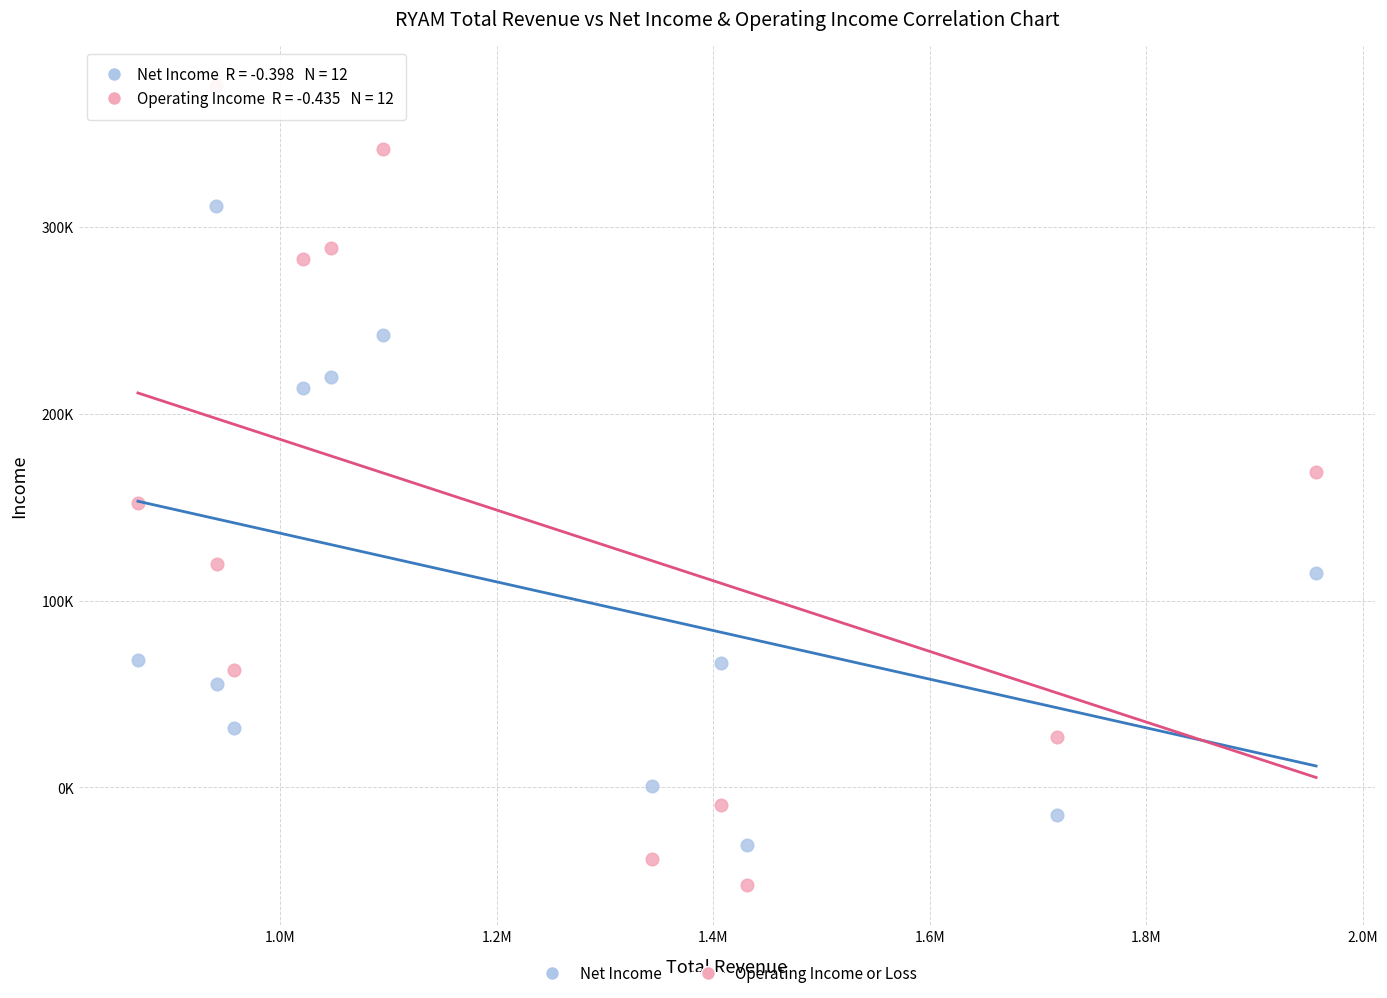

Which series contains the lowest Y value?

Operating Income or Loss